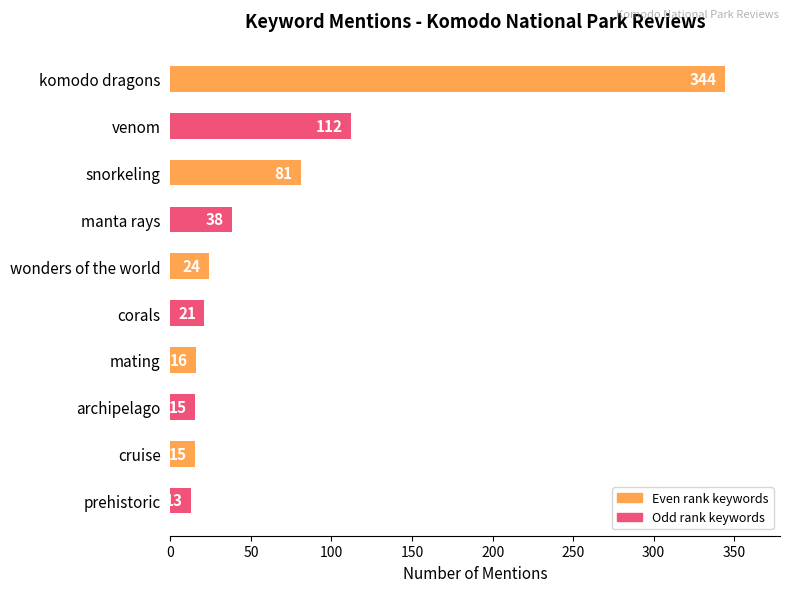

What is the label of the 5th bar from the bottom?

corals